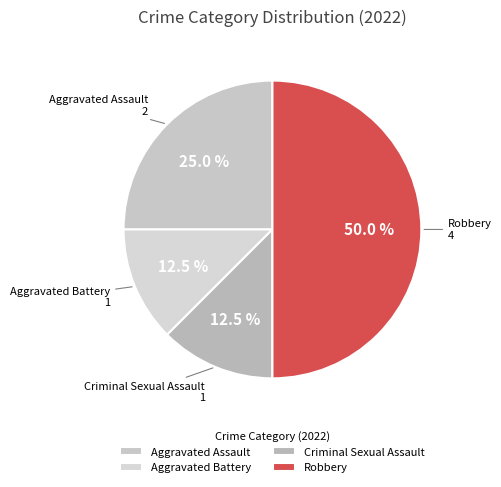

Is Aggravated Assault the majority of the pie?

No